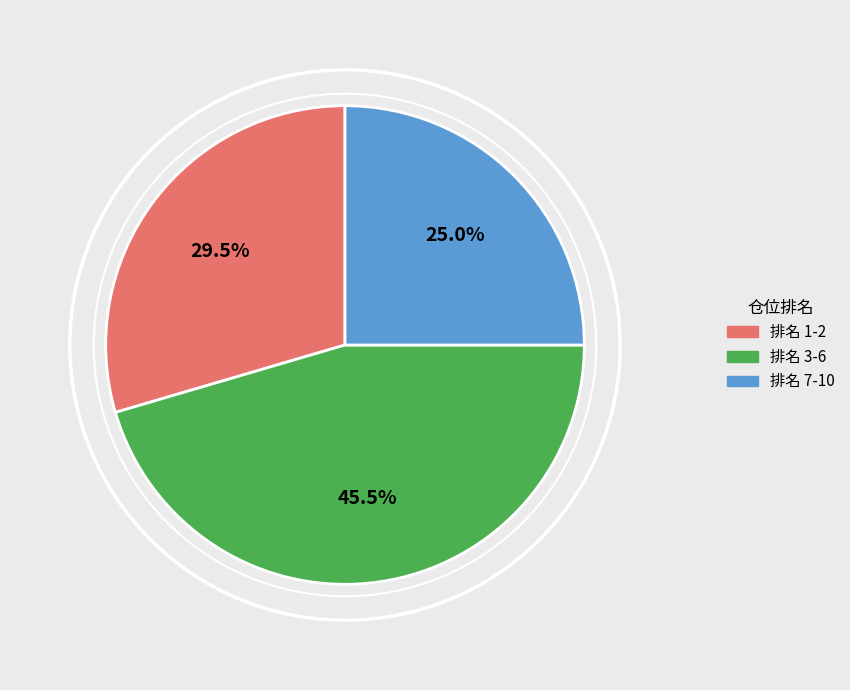

Which slice is the largest?

排名 3-6